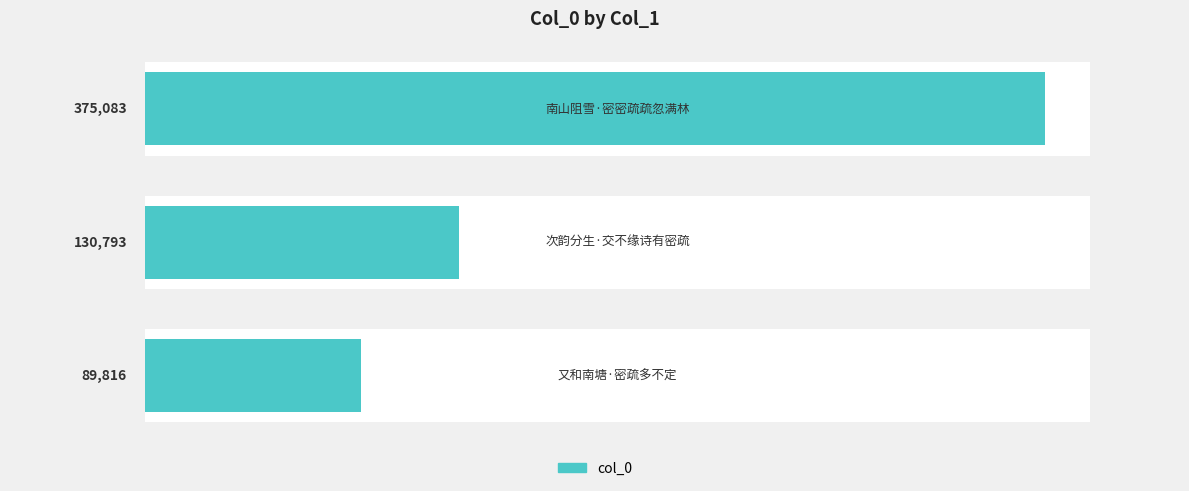

Rank the categories by value from highest to lowest.

2, 1, 0